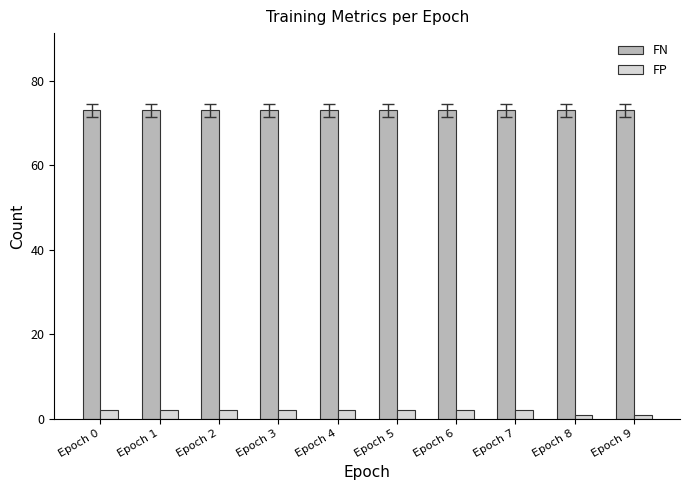

What is the lowest value of the FN series?

73